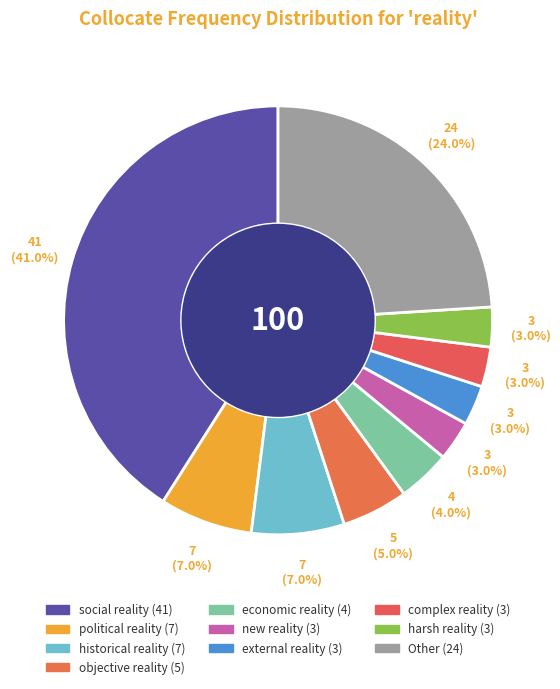

What is the smallest slice in the pie chart?

new reality